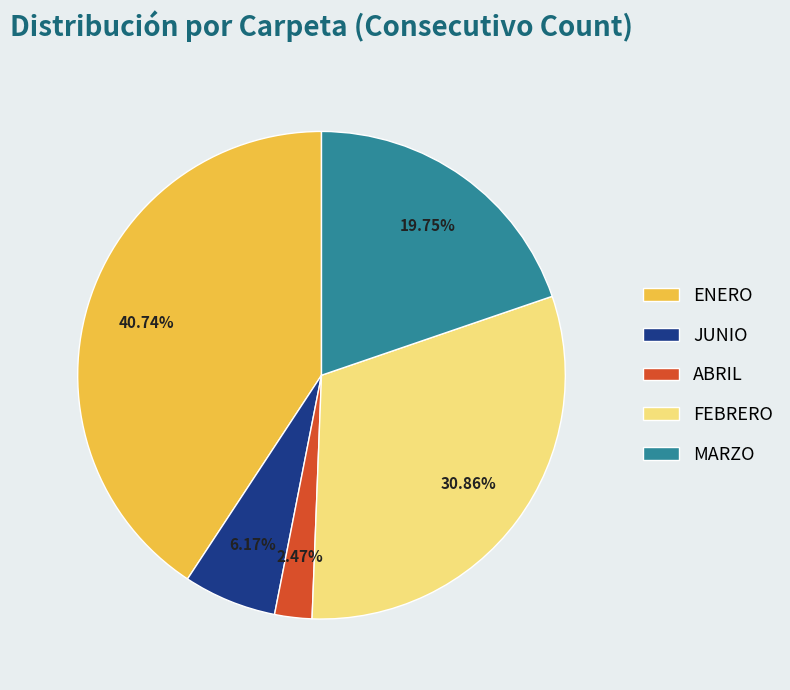

What is the ratio of the value at FEBRERO to the value at MARZO?

1.6